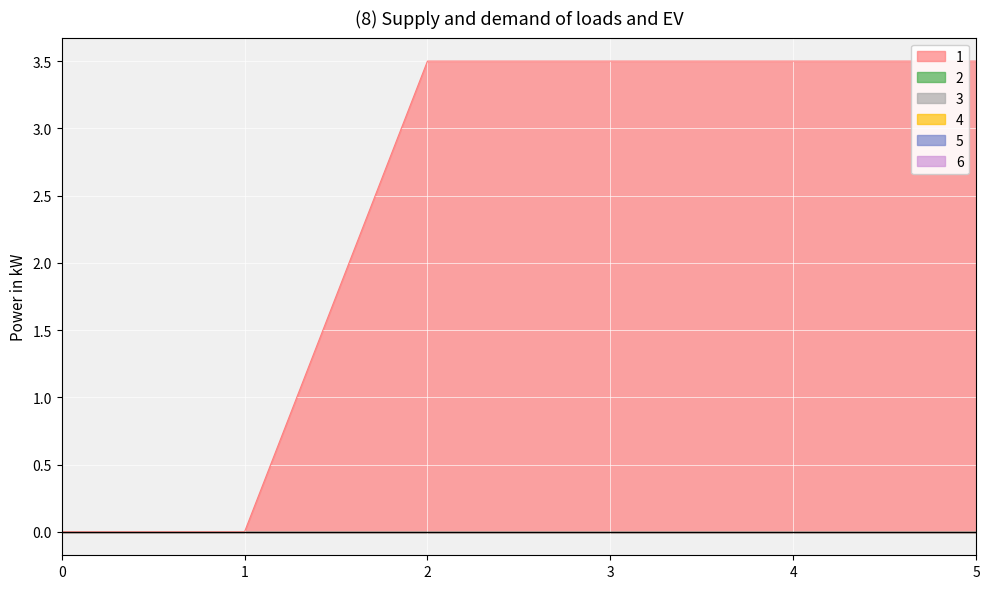

True or false: 6 and 2 cross at least once.

False